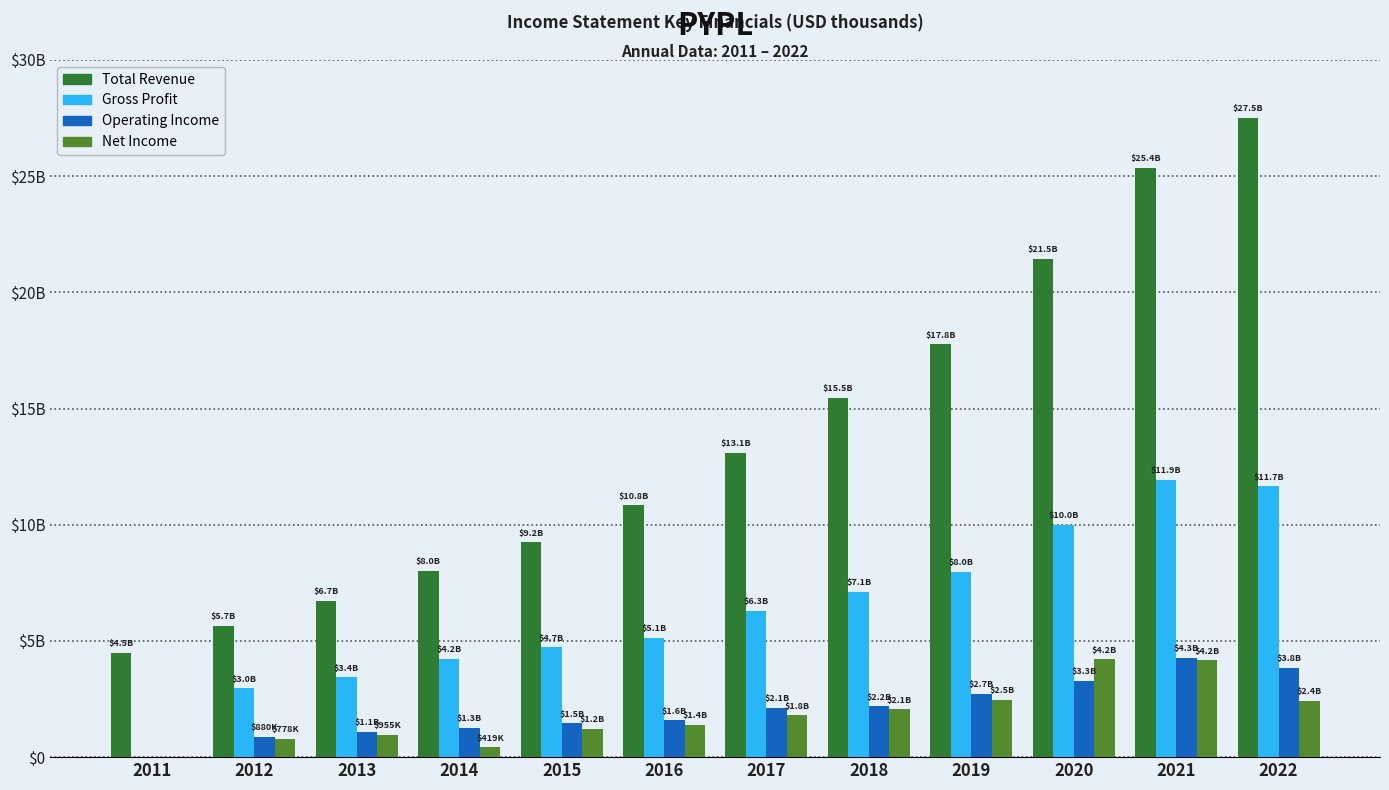

What is the average value of the Operating Income series?

2059500